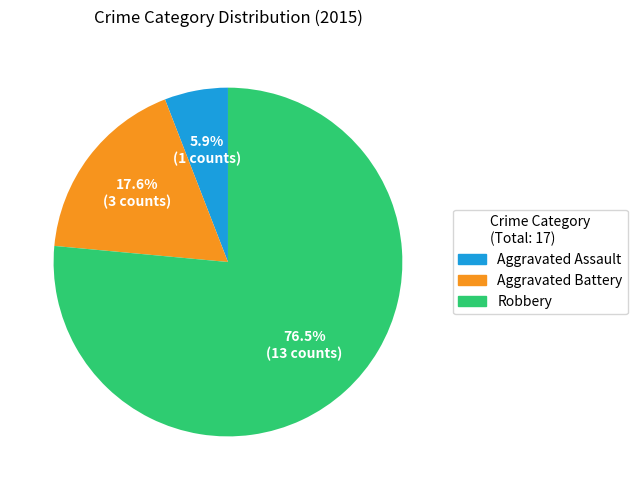

Approximately how many times larger is the value at Aggravated Battery compared to Aggravated Assault?

3.0